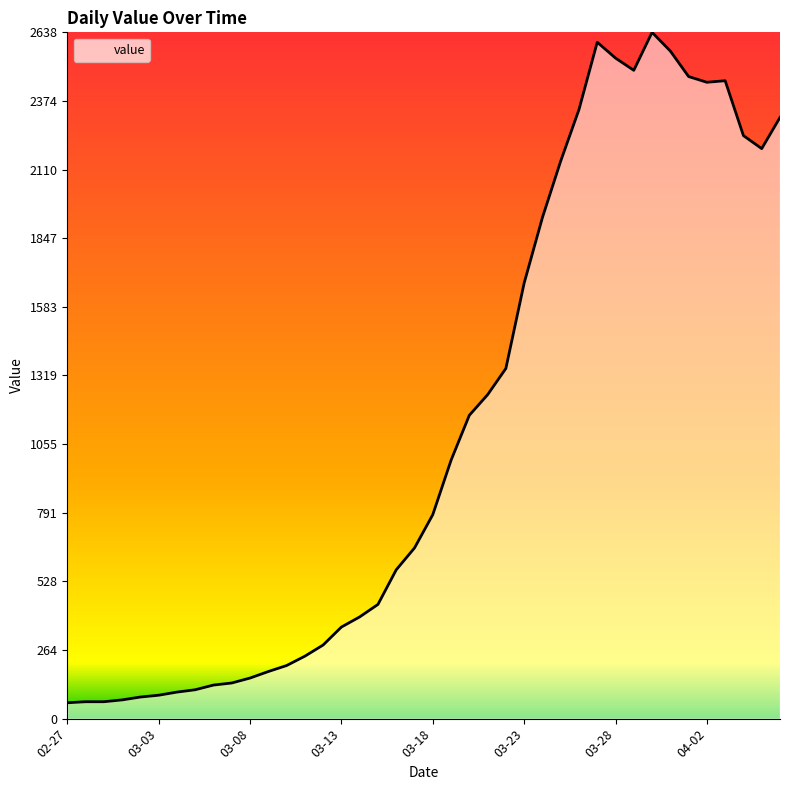

What is the greatest value displayed?

2638